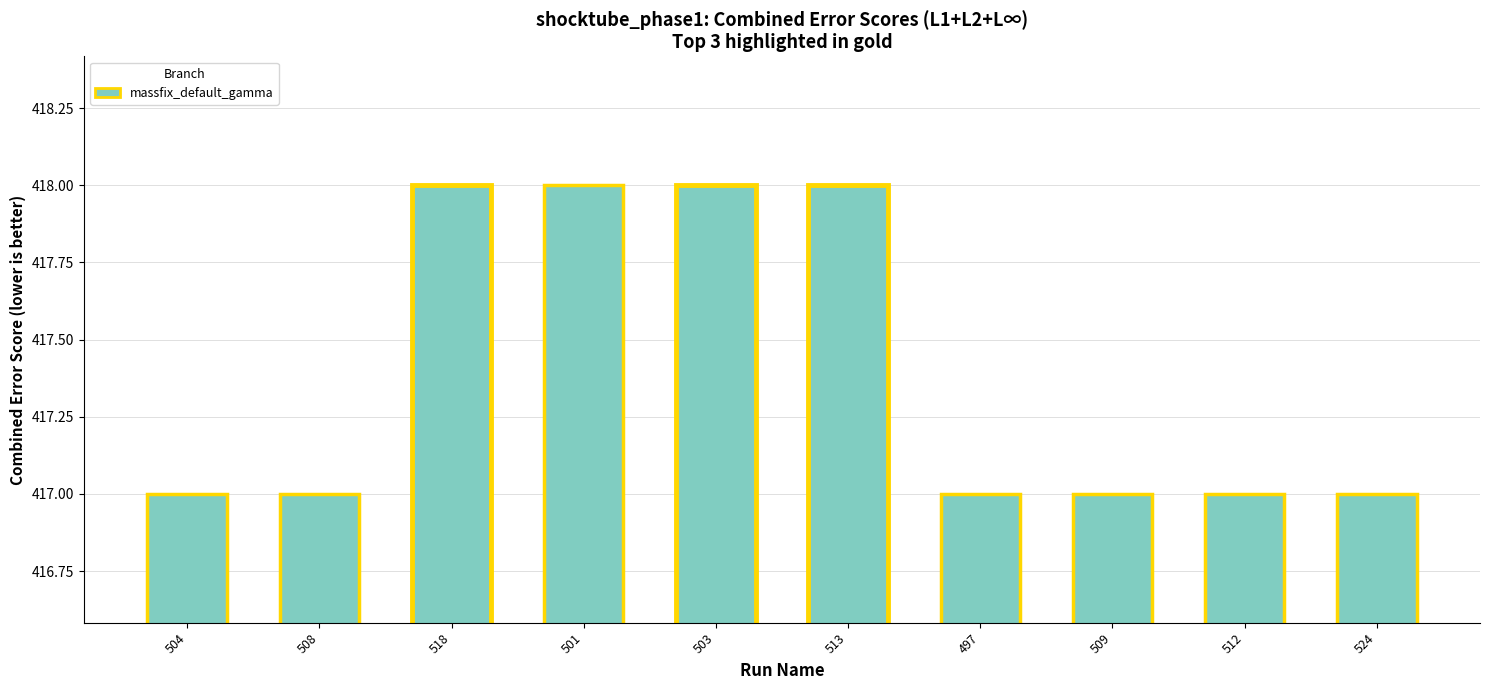

Reading left to right, what are all the values shown in this chart?

504=417	508=417	518=418	501=418	503=418	513=418	497=417	509=417	512=417	524=417